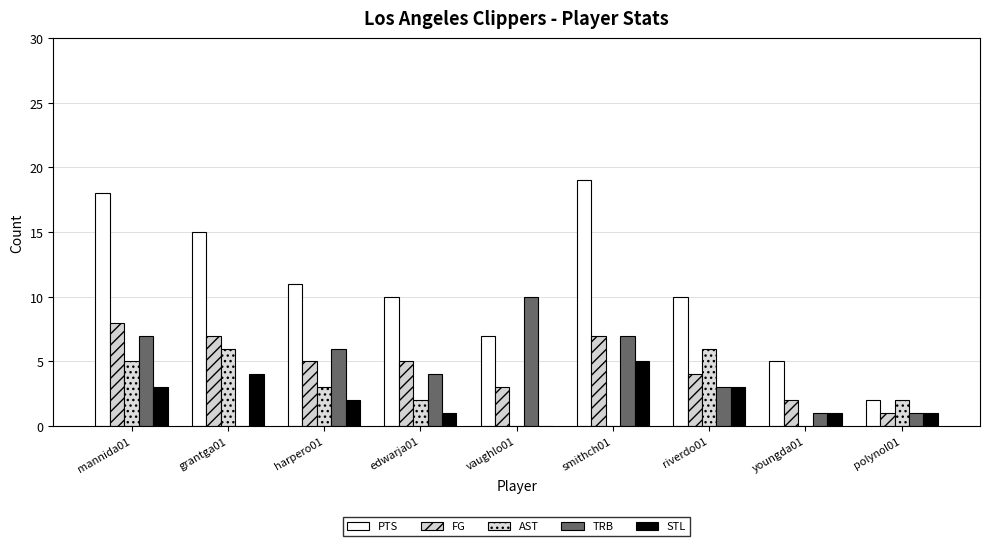

Reading left to right, transcribe all the data shown in this chart.

PTS: 18	15	11	10	7	19	10	5	2
FG: 8	7	5	5	3	7	4	2	1
AST: 5	6	3	2	0	0	6	0	2
TRB: 7	0	6	4	10	7	3	1	1
STL: 3	4	2	1	0	5	3	1	1